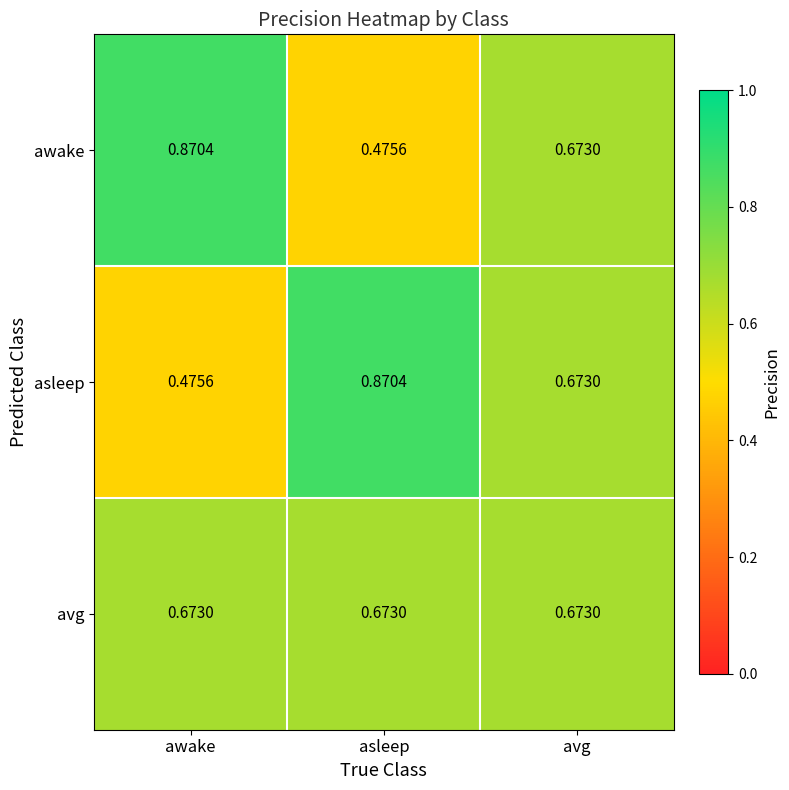

At awake, list the series in order from largest to smallest.

awake, avg, asleep